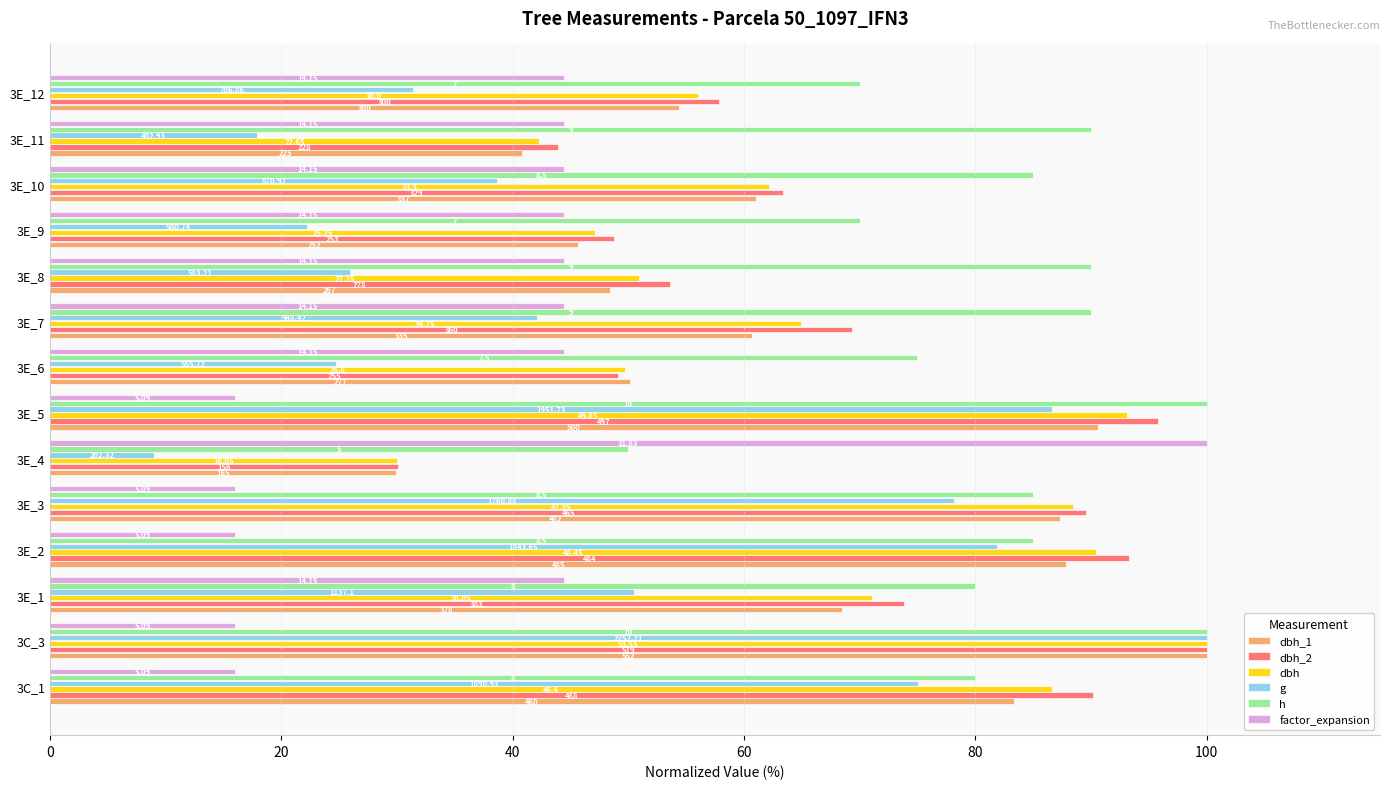

What are all the series names shown in the legend?

dbh_1, dbh_2, dbh, g, h, factor_expansion